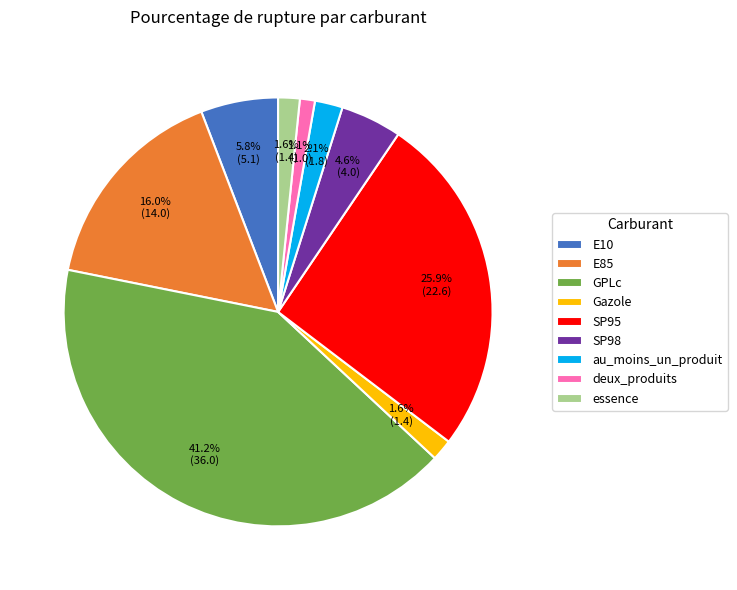

The SP98 slice represents 10% of the pie. True or false?

False